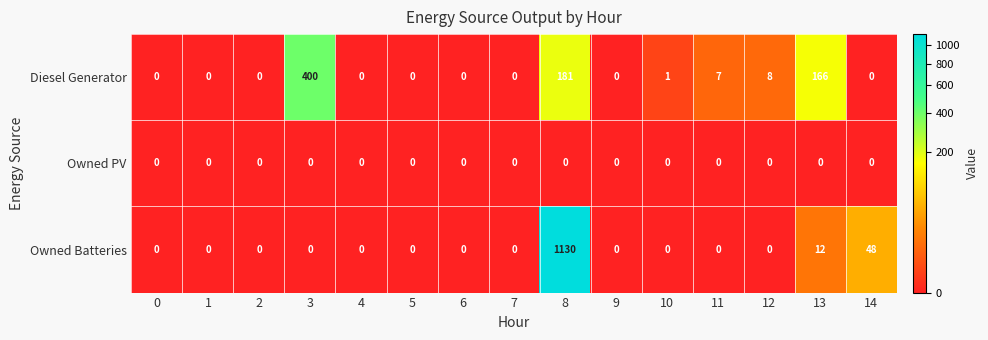

At which category is the sum across all series the highest?

8